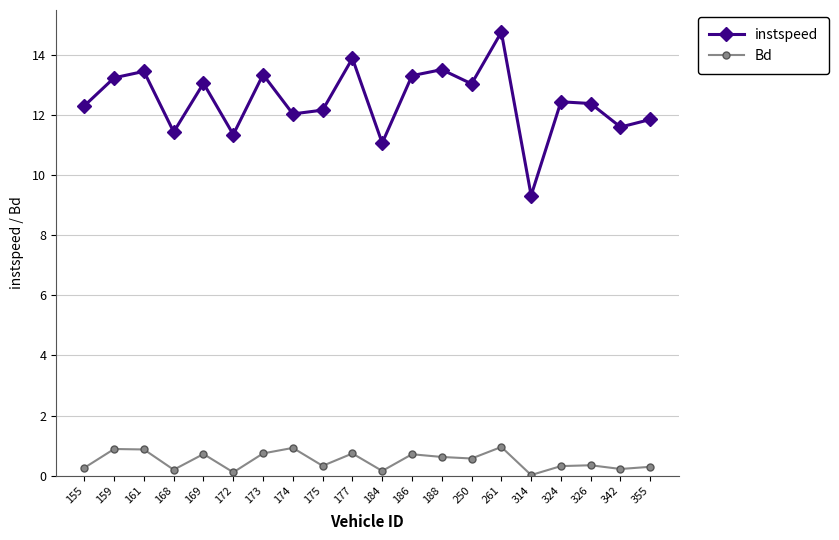

What is the average value of the Bd series?

0.5